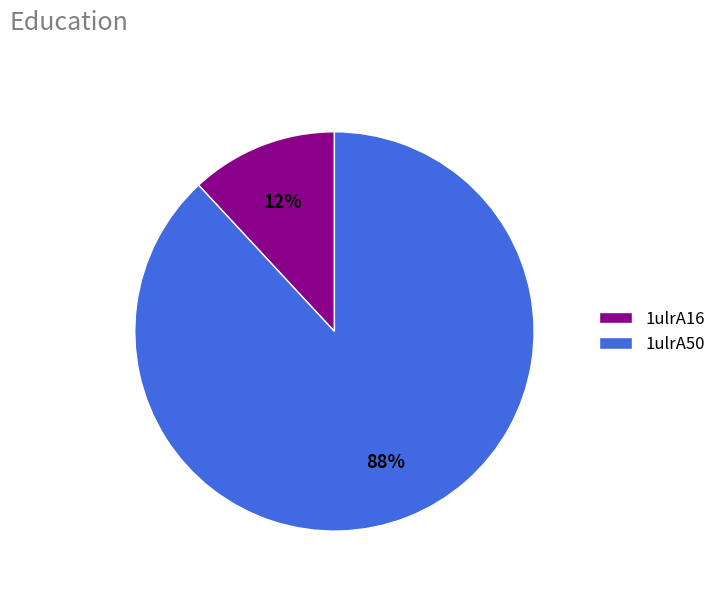

Count the number of slices in the pie.

2